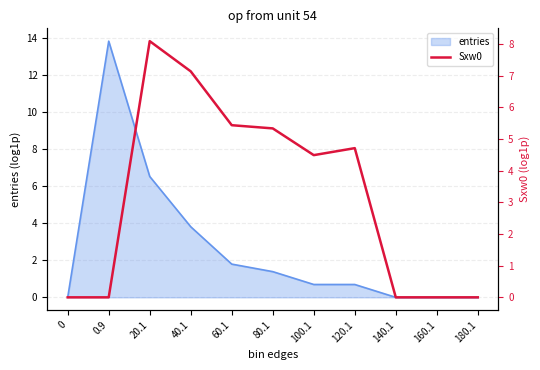

Which category has the highest value in the entries series?

0.9